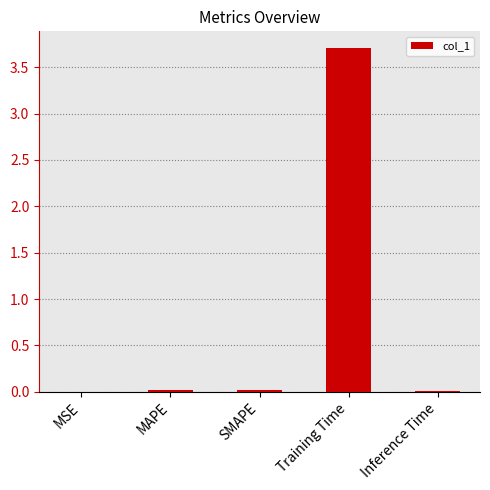

What is the change in value from SMAPE to Training Time?

+3.7